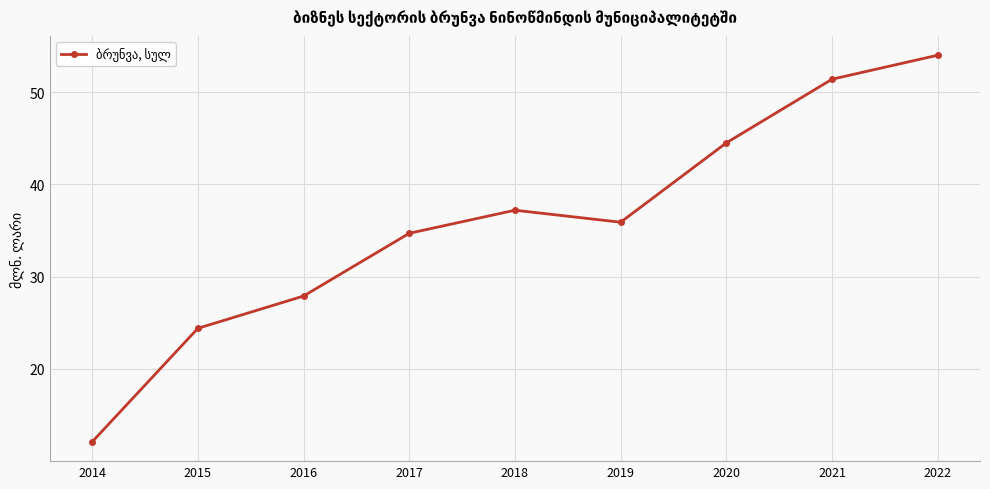

What is the sum of all values?

322.1